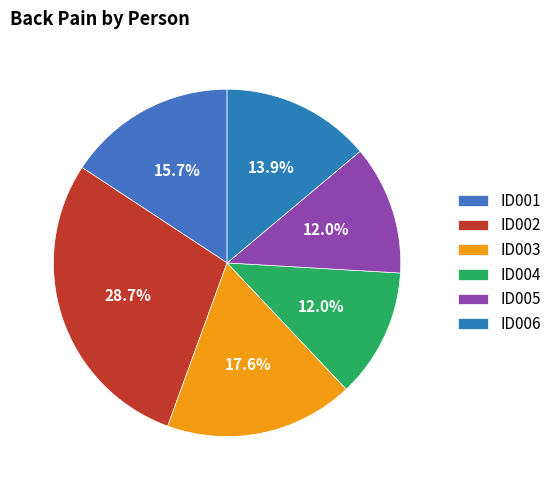

Count the number of slices in the pie.

6